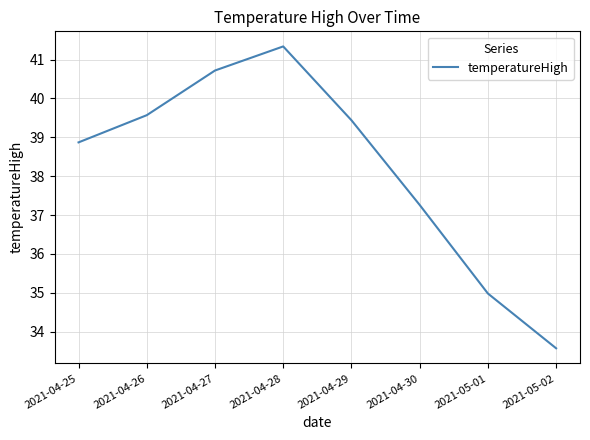

What is the smallest value displayed?

33.6